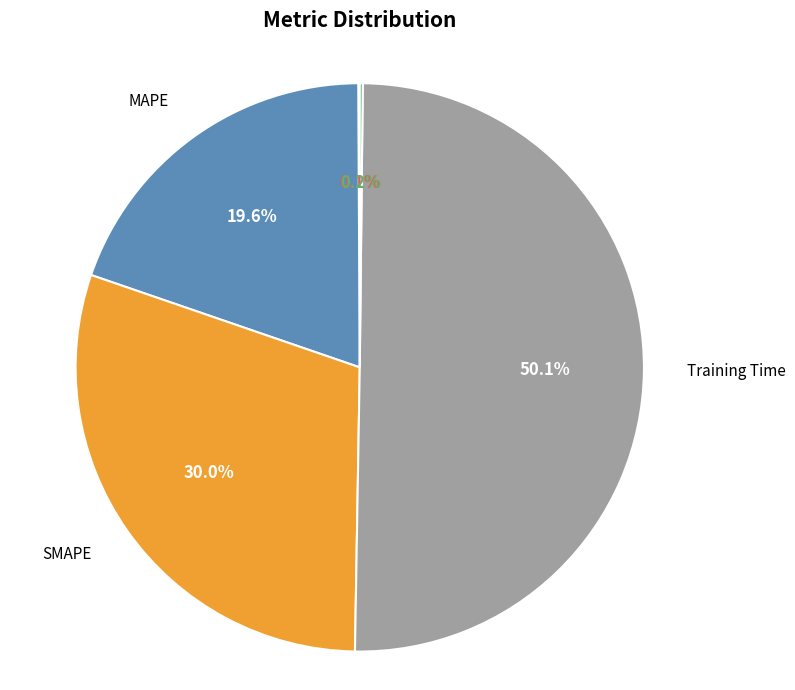

Which slice is the smallest?

MSE